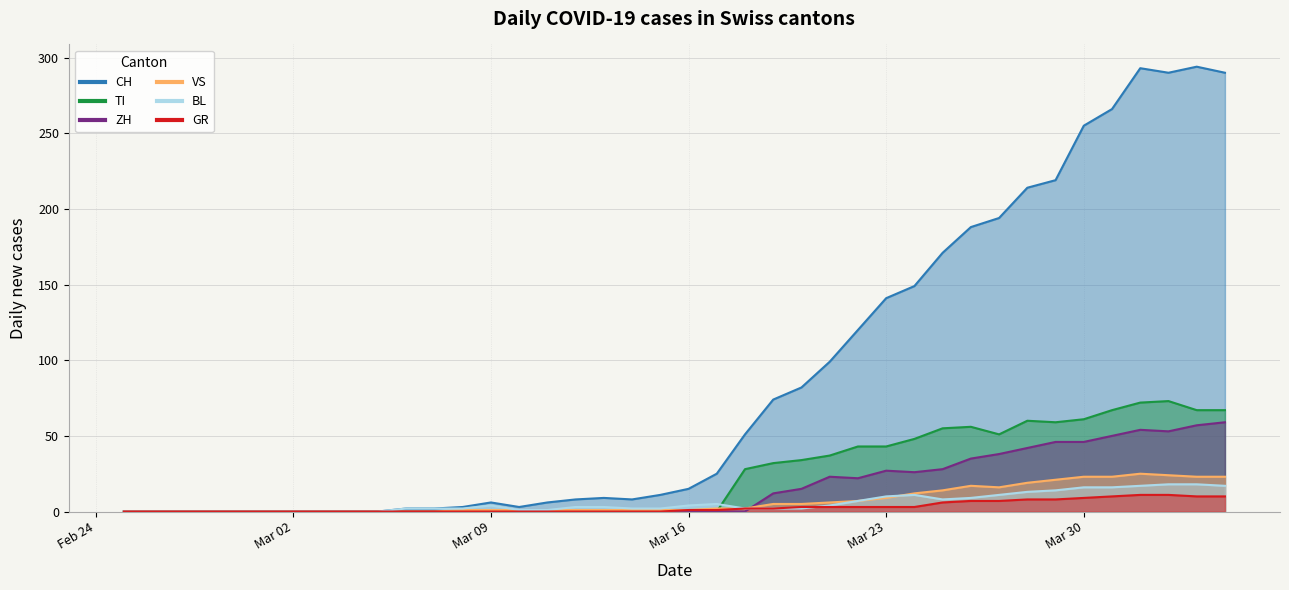

Which category has the highest value across all series?

2020-04-03